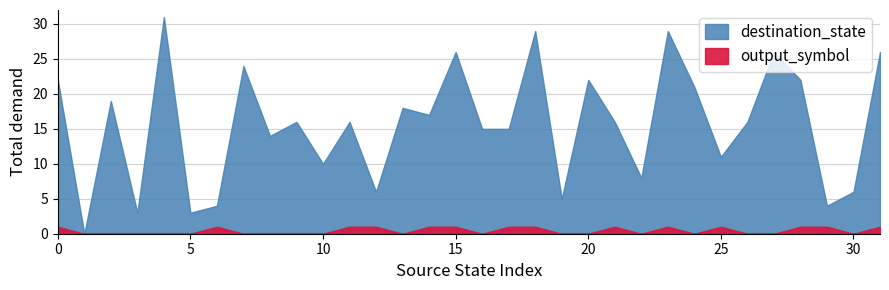

What is the value of the destination_state point at the 27th from the left?

16